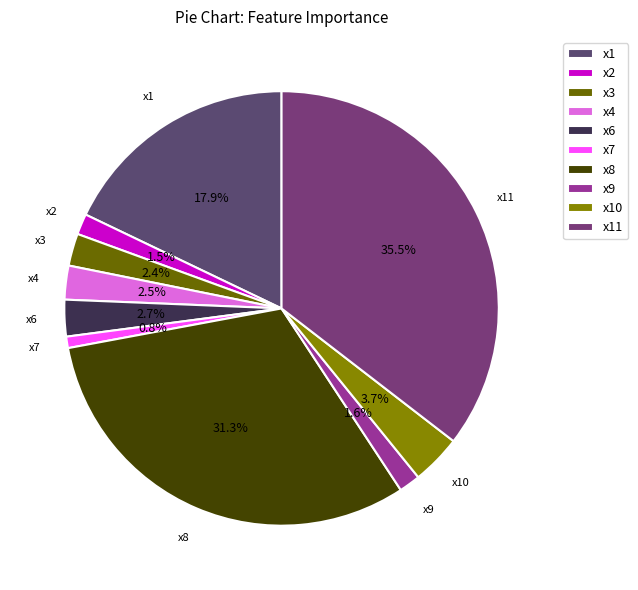

Count the number of slices in the pie.

10